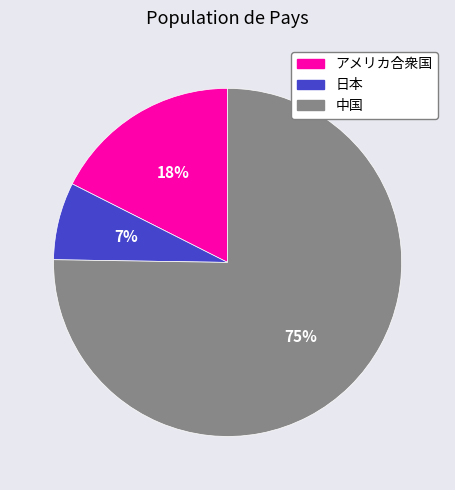

To the nearest percent, what is the average slice percentage?

33%